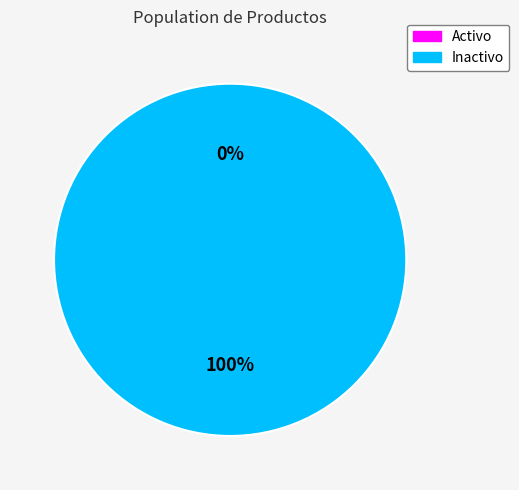

How many segments does this pie chart have?

2